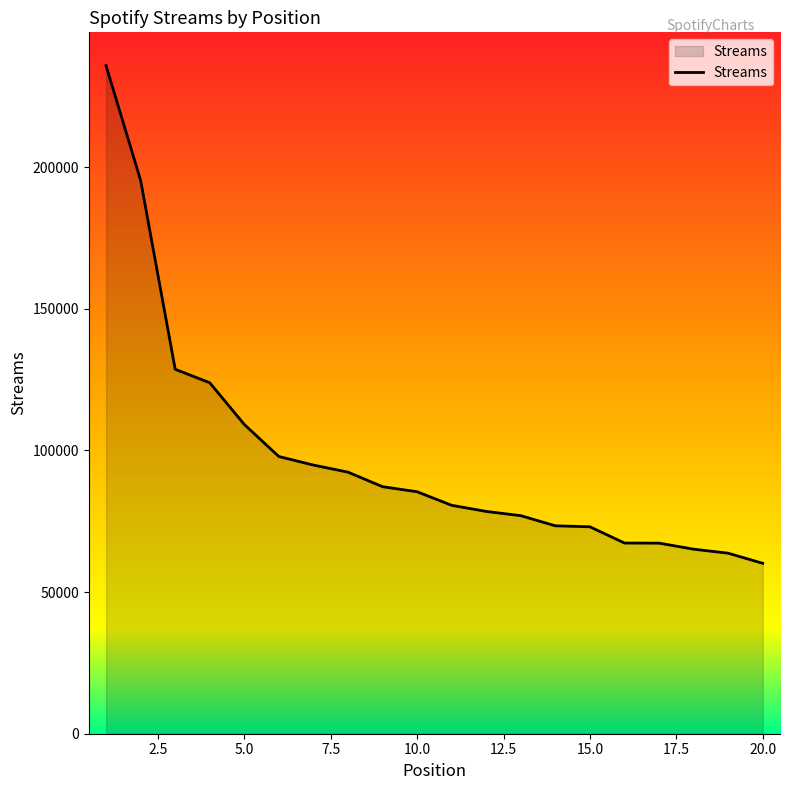

What is the smallest value displayed?

60159